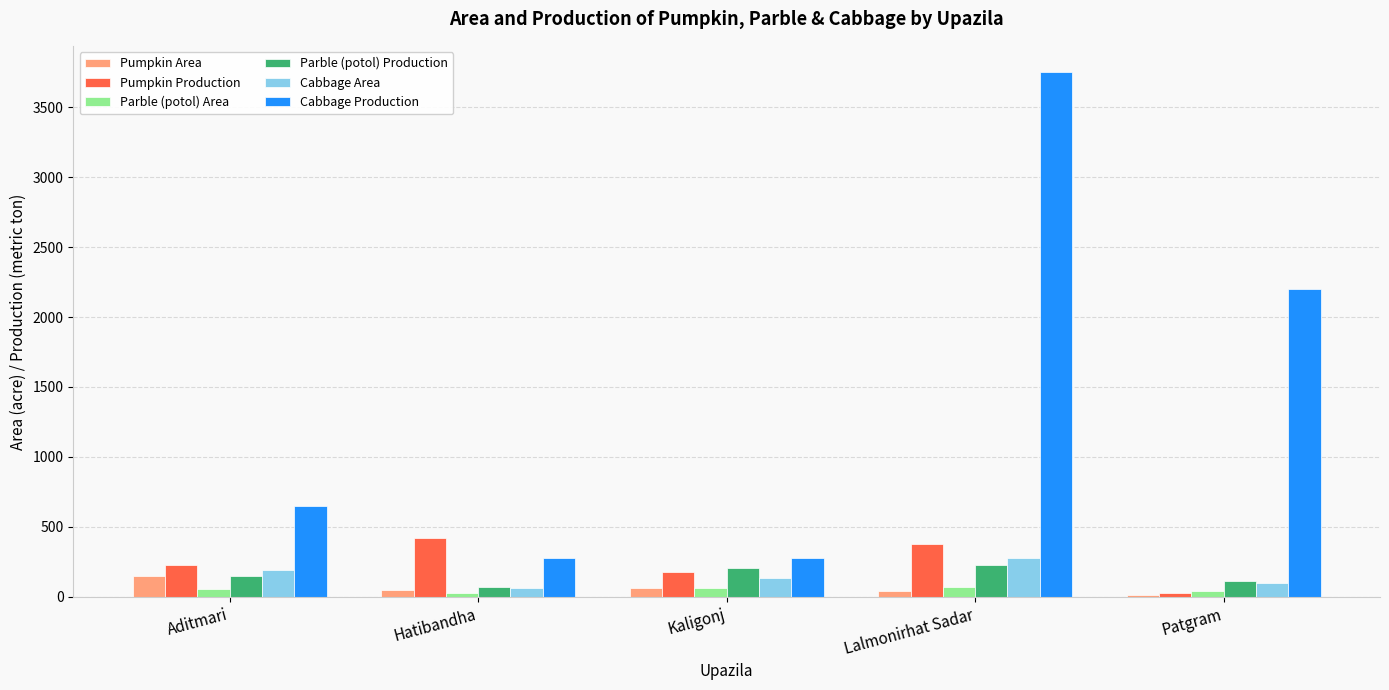

Which category has the highest value in the Cabbage Area series?

Lalmonirhat Sadar